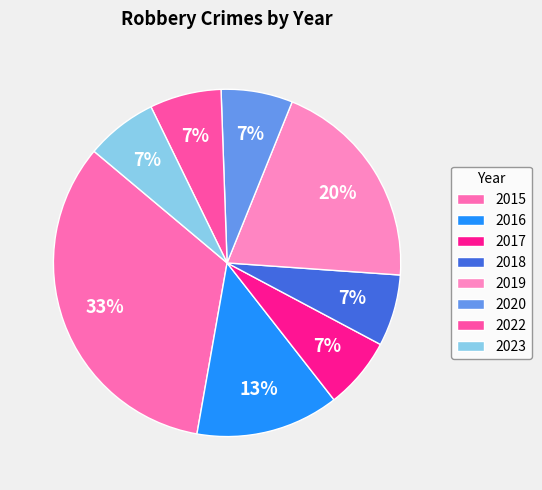

Which has a higher value, 2015 or 2017?

2015